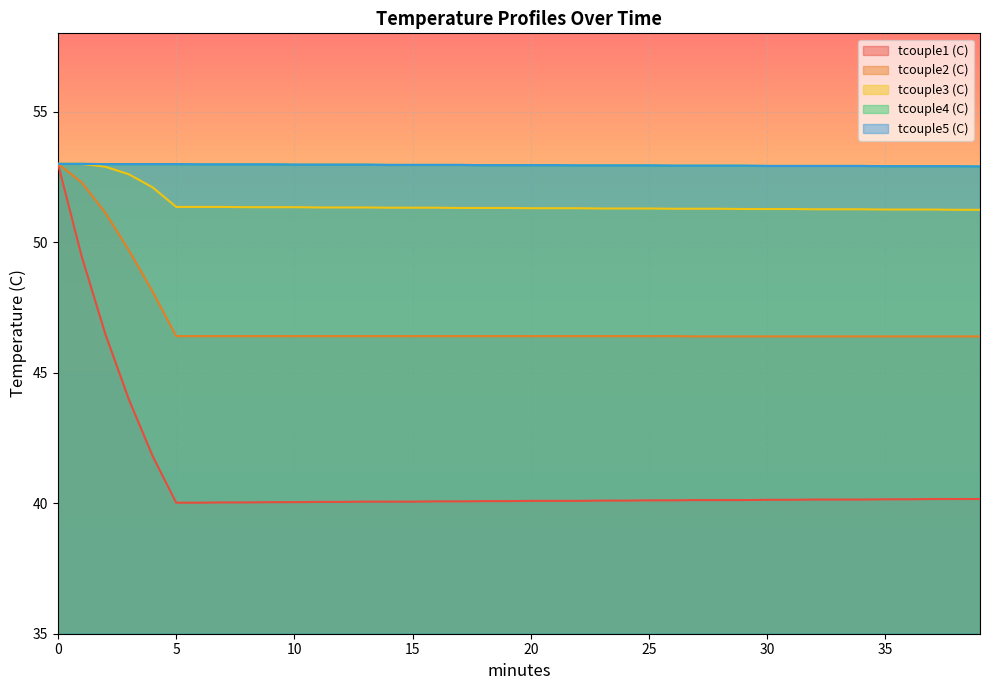

True or false: tcouple3 (C) has more than 1 points higher than both neighbors.

False